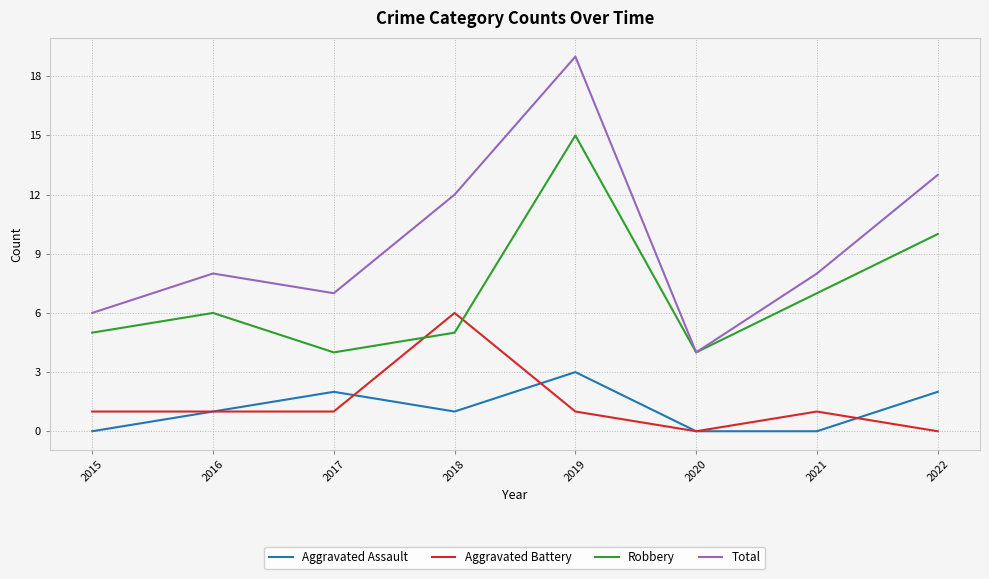

Is the value of Aggravated Battery at 2018 greater than the value of Aggravated Assault at 2020?

Yes